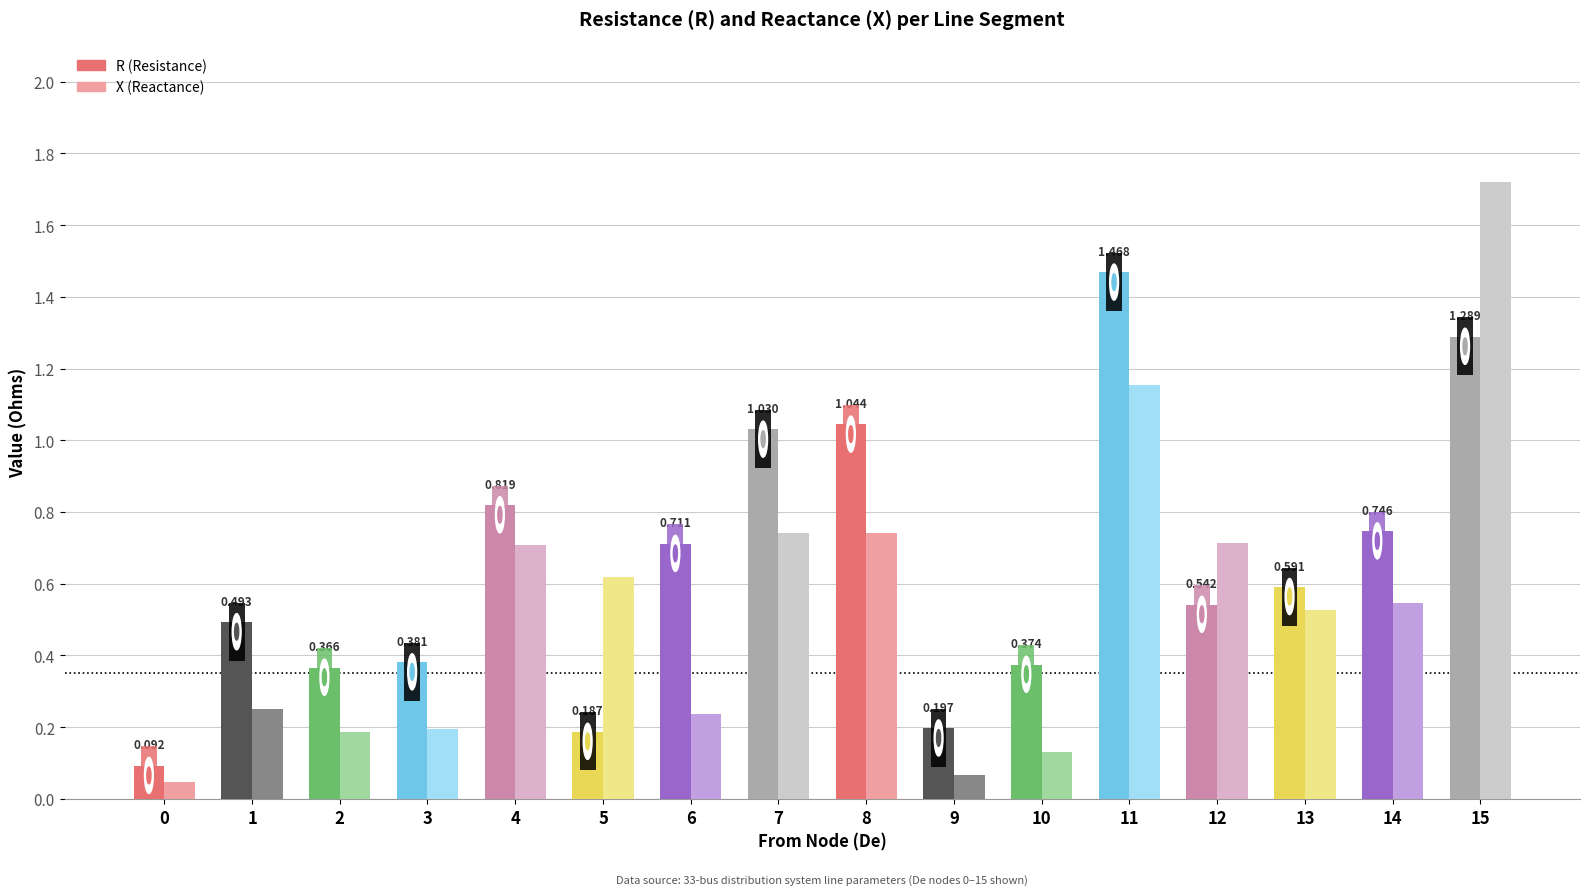

Which series has the largest total across all categories?

R